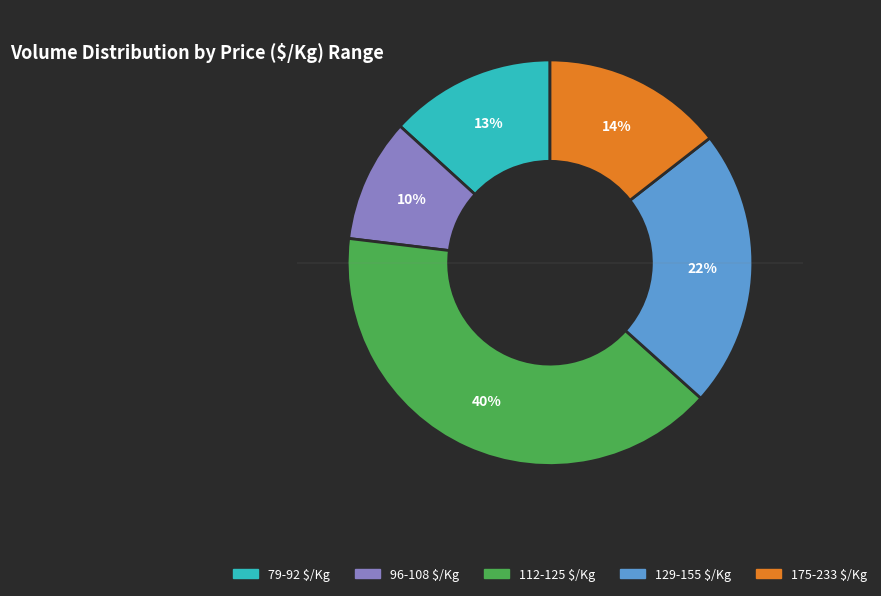

To the nearest percent, what is the average slice percentage?

20%